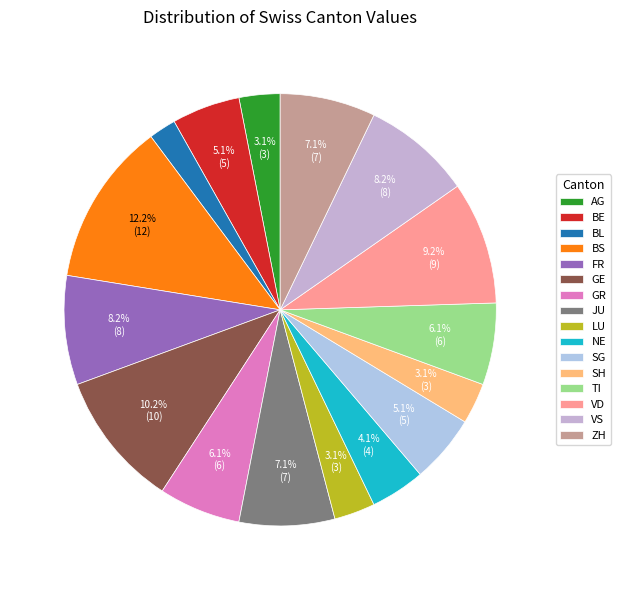

How many slices are in this pie chart?

16